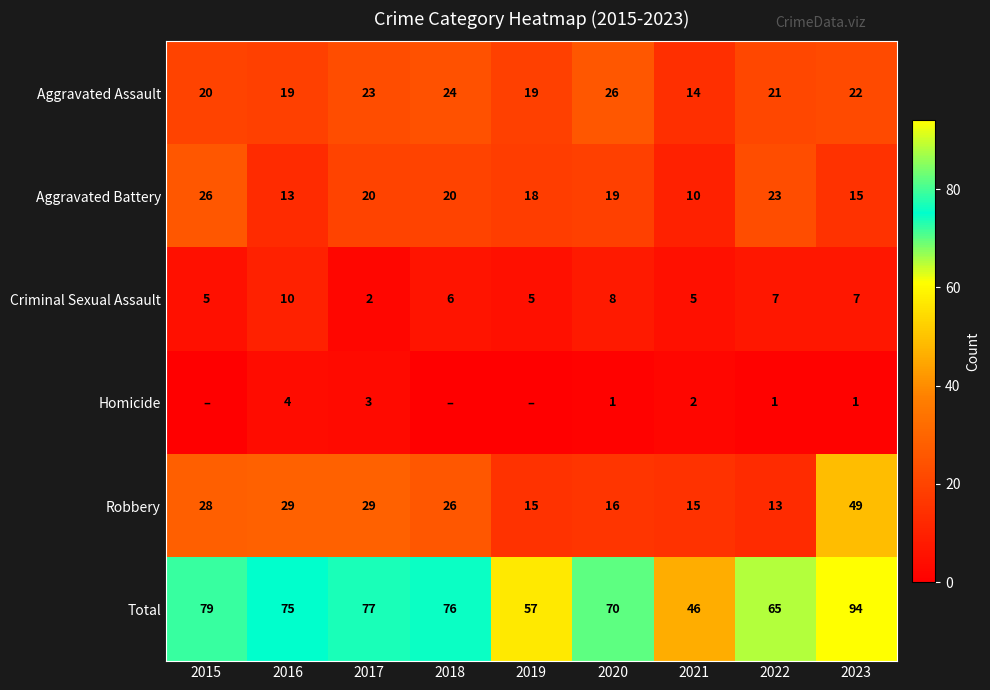

What is the spread (max minus min) of values at 2023?

93